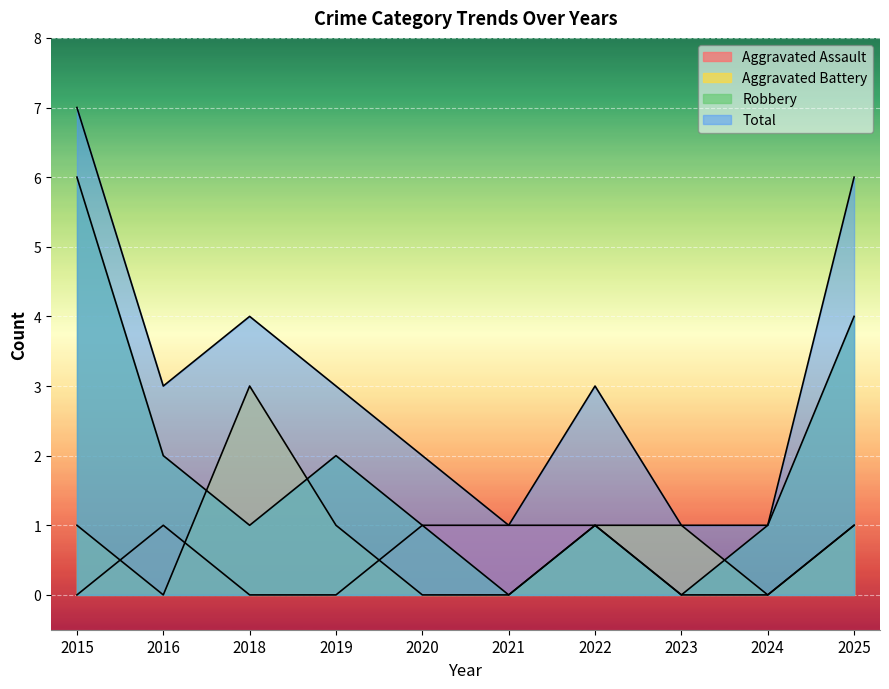

Where is Aggravated Assault nearest to the value 0?

2015